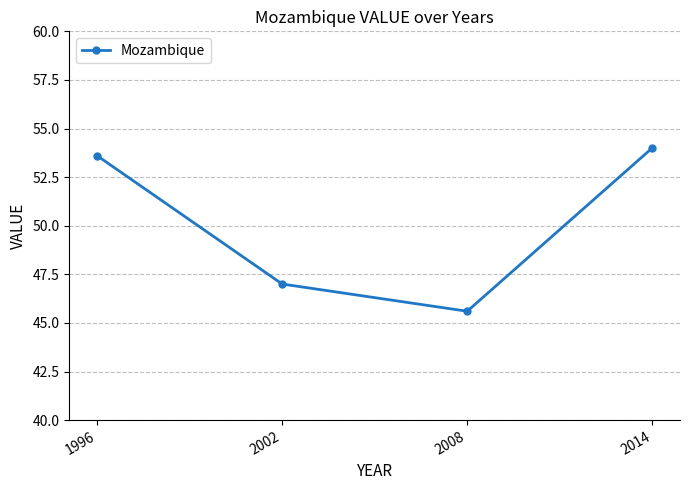

What is the difference between the maximum and second lowest values?

7.0